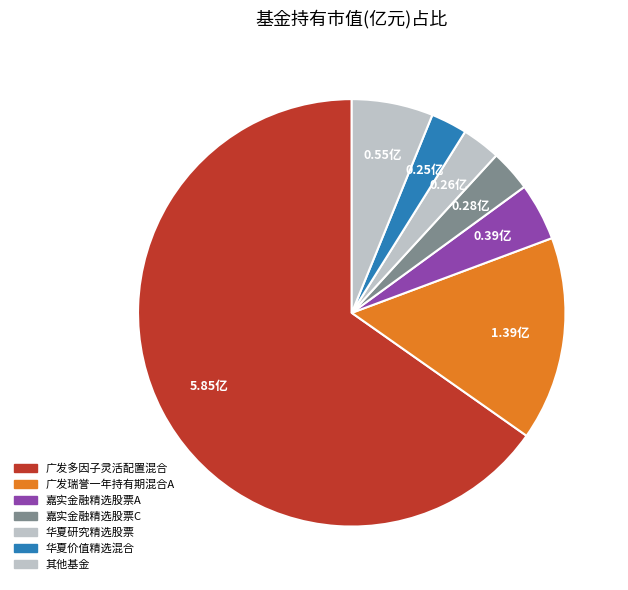

How many segments does this pie chart have?

7